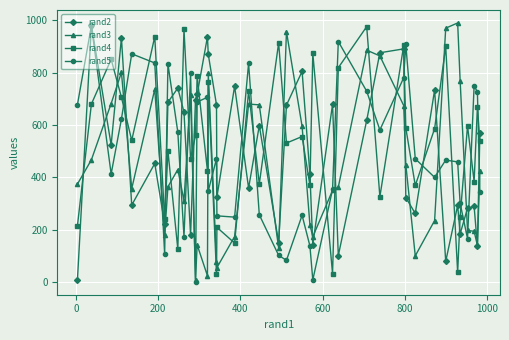

True or false: rand4 has more than 2 interior local peaks.

True